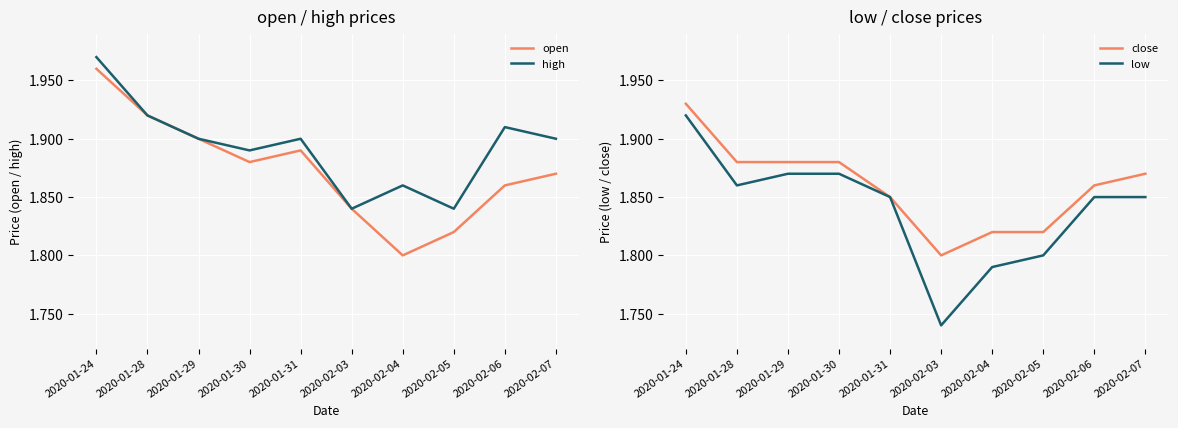

At how many categories does at least one series exceed 1?

10